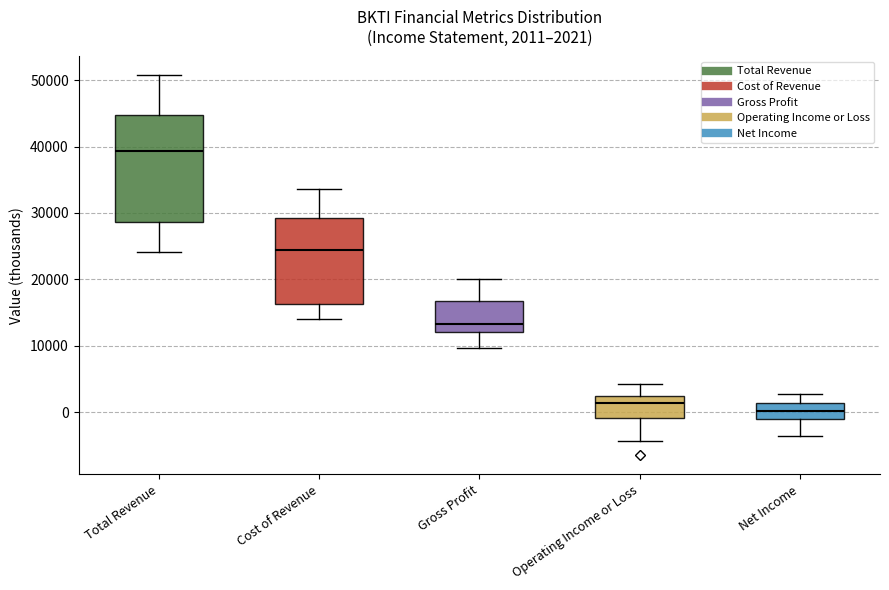

Which box's median line is the lowest?

Net Income